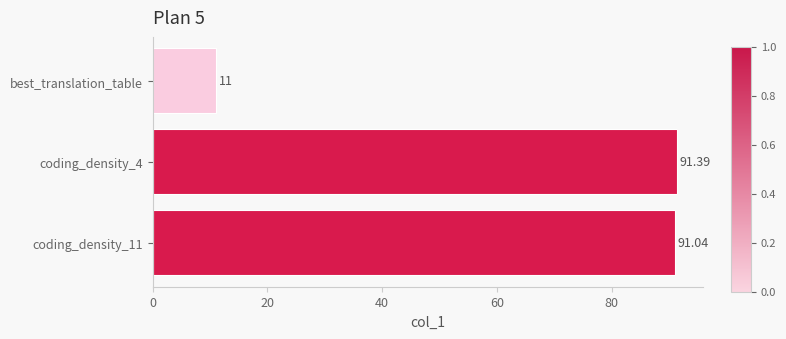

At which label is the value closest to 51?

best_translation_table